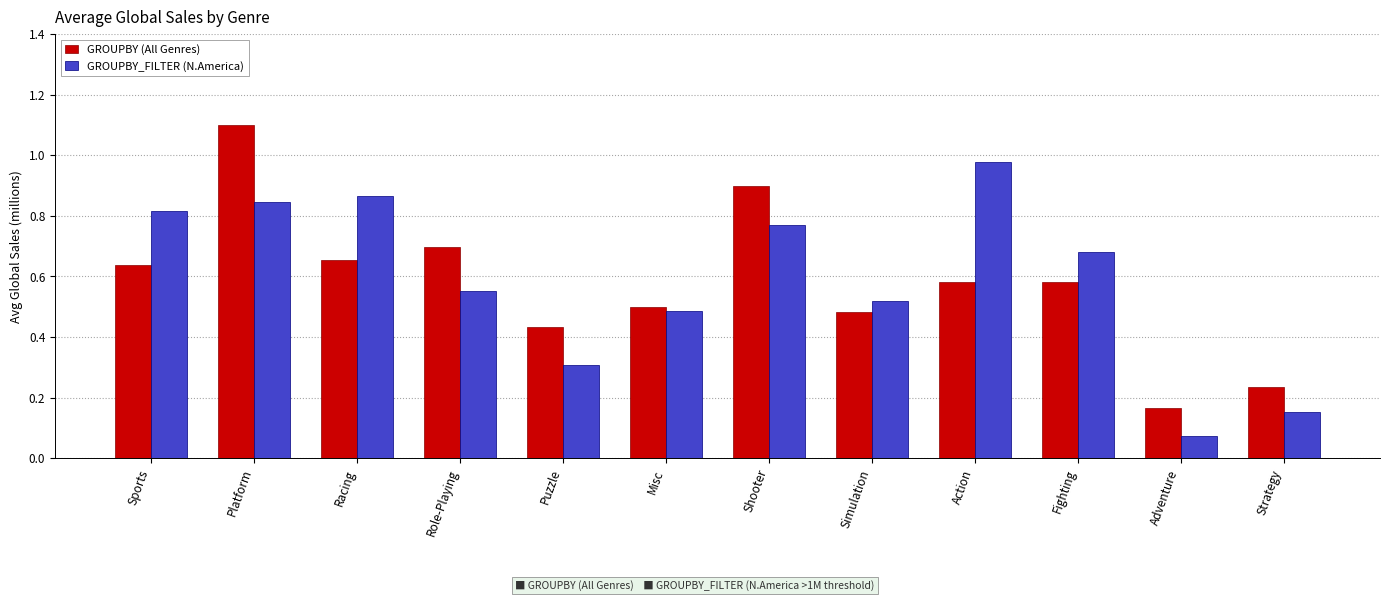

At which category is the sum across all series the highest?

Platform